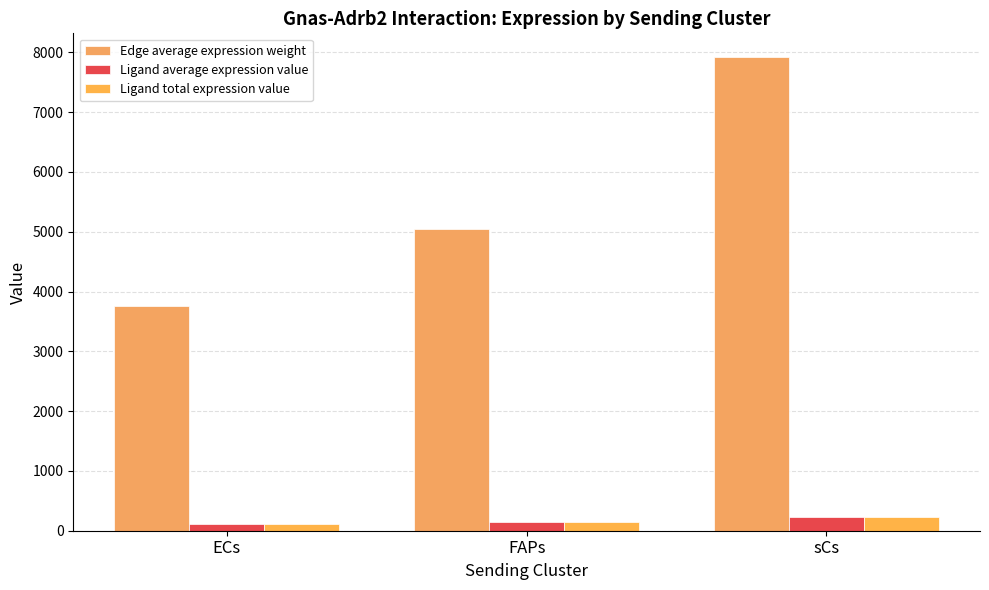

Is it true that Ligand average expression value equals 42.8 at ECs?

False